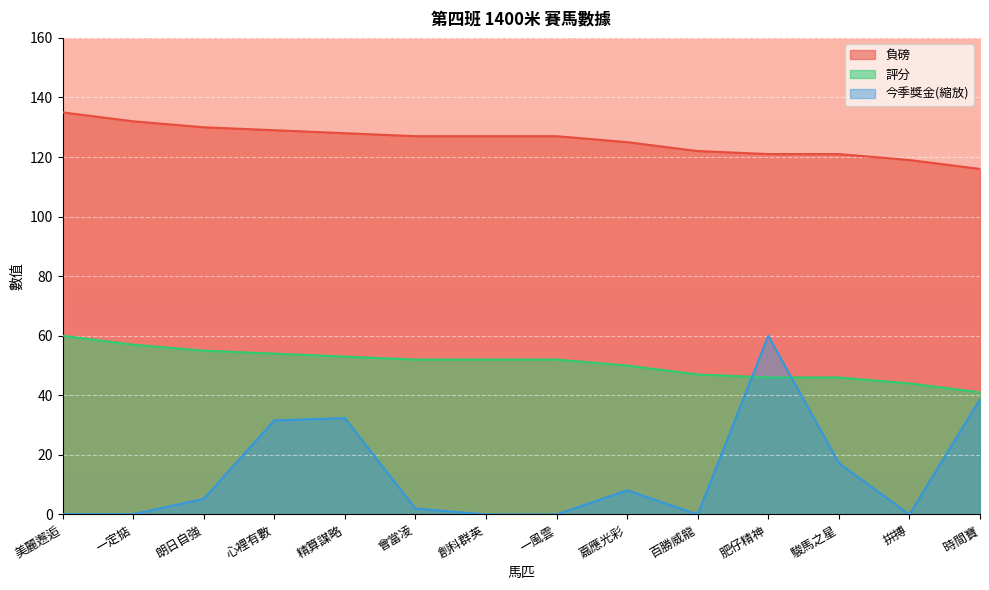

Which series changed the most between 創科群英 and 一風雲?

負磅